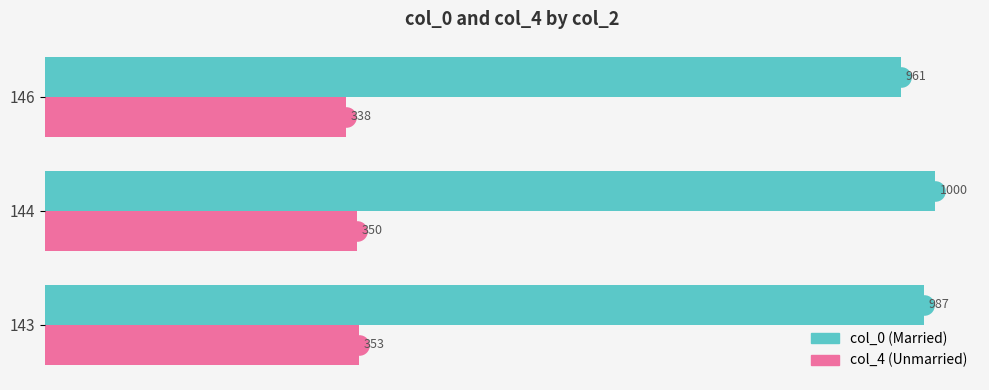

Which series contains the lowest Y value?

col_4 (Unmarried)